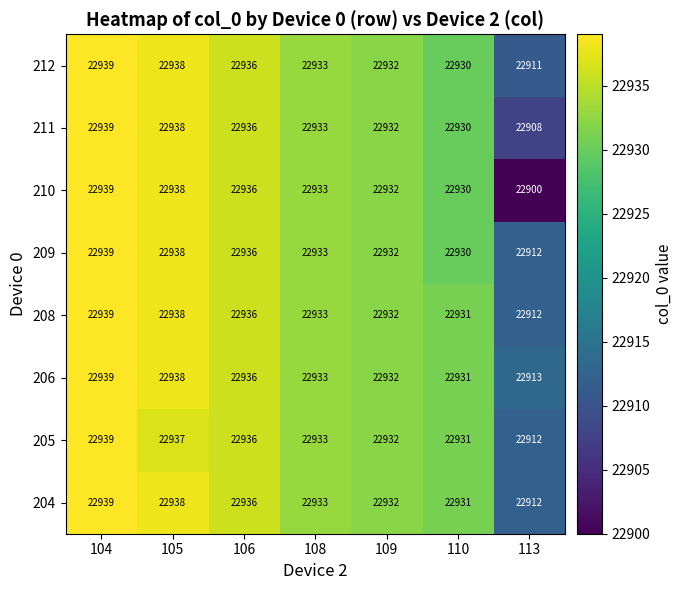

How many values in the 210 series are below 22933?

3